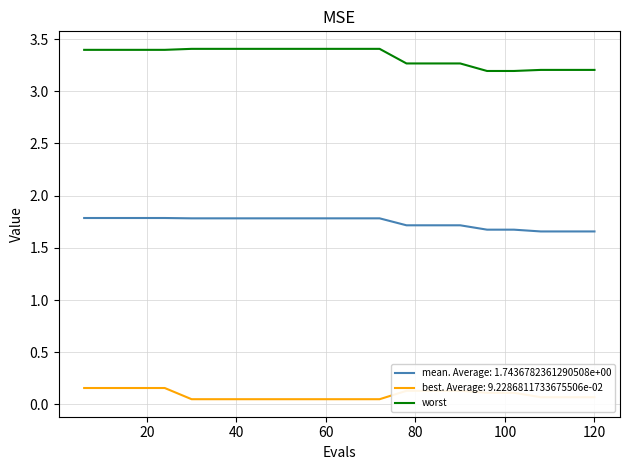

List the series in order of their peak value, lowest first.

best. Average: 9.2286811733675506e-02, mean. Average: 1.7436782361290508e+00, worst